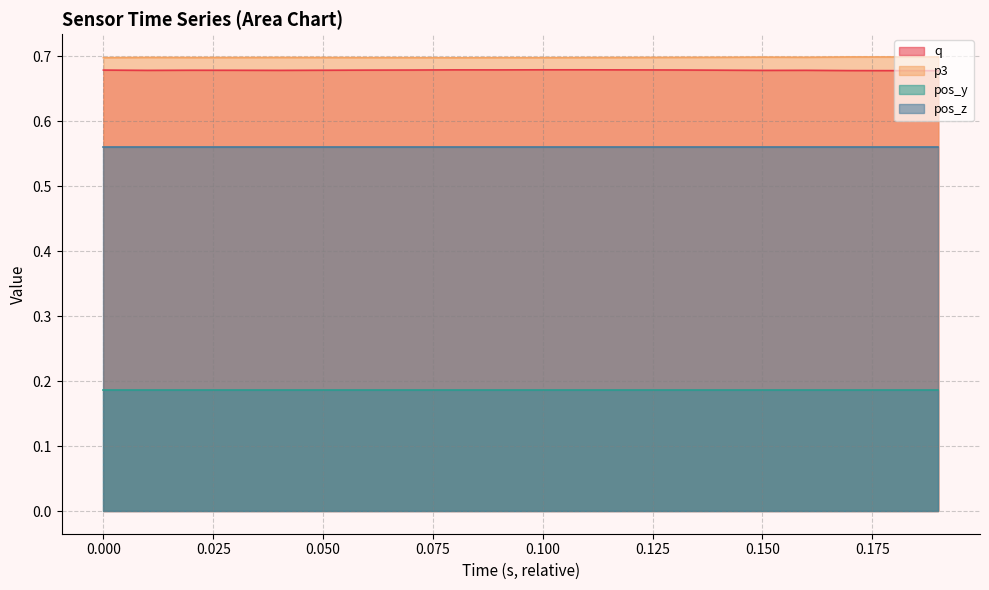

True or false: q and p3 cross at least once.

False